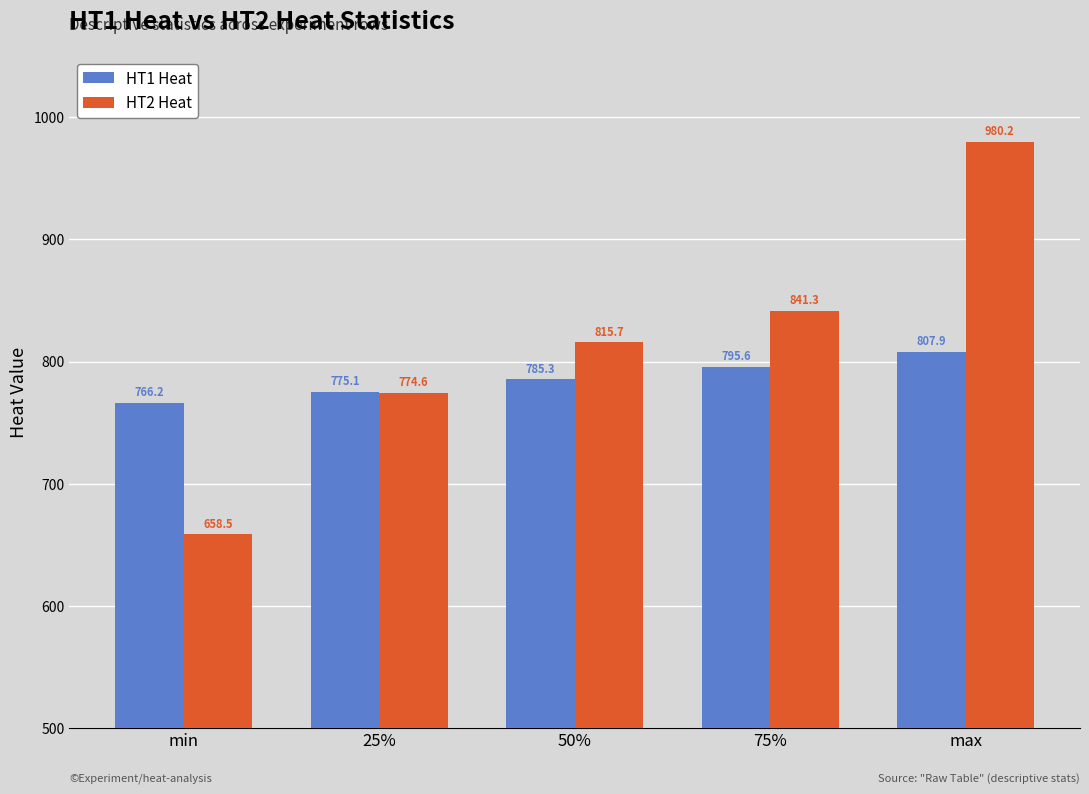

Which series has the widest spread of values?

HT2 Heat